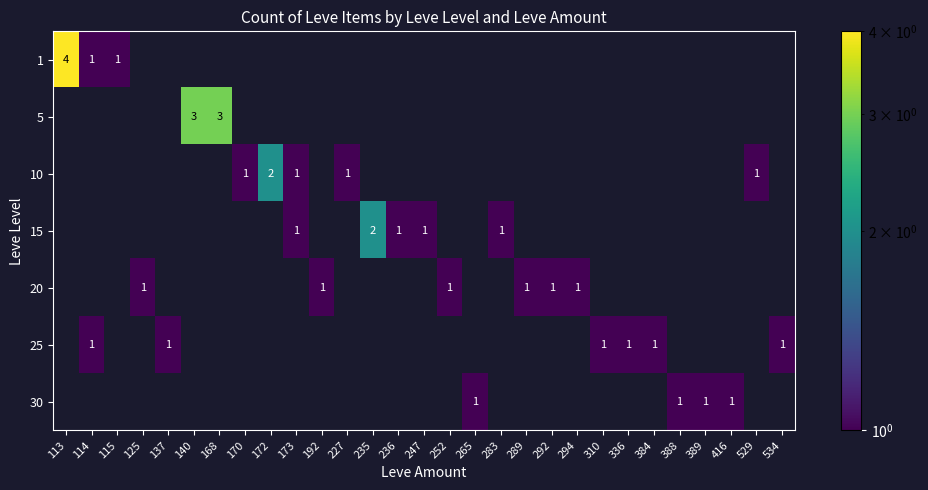

At which label does 30 reach its peak?

265